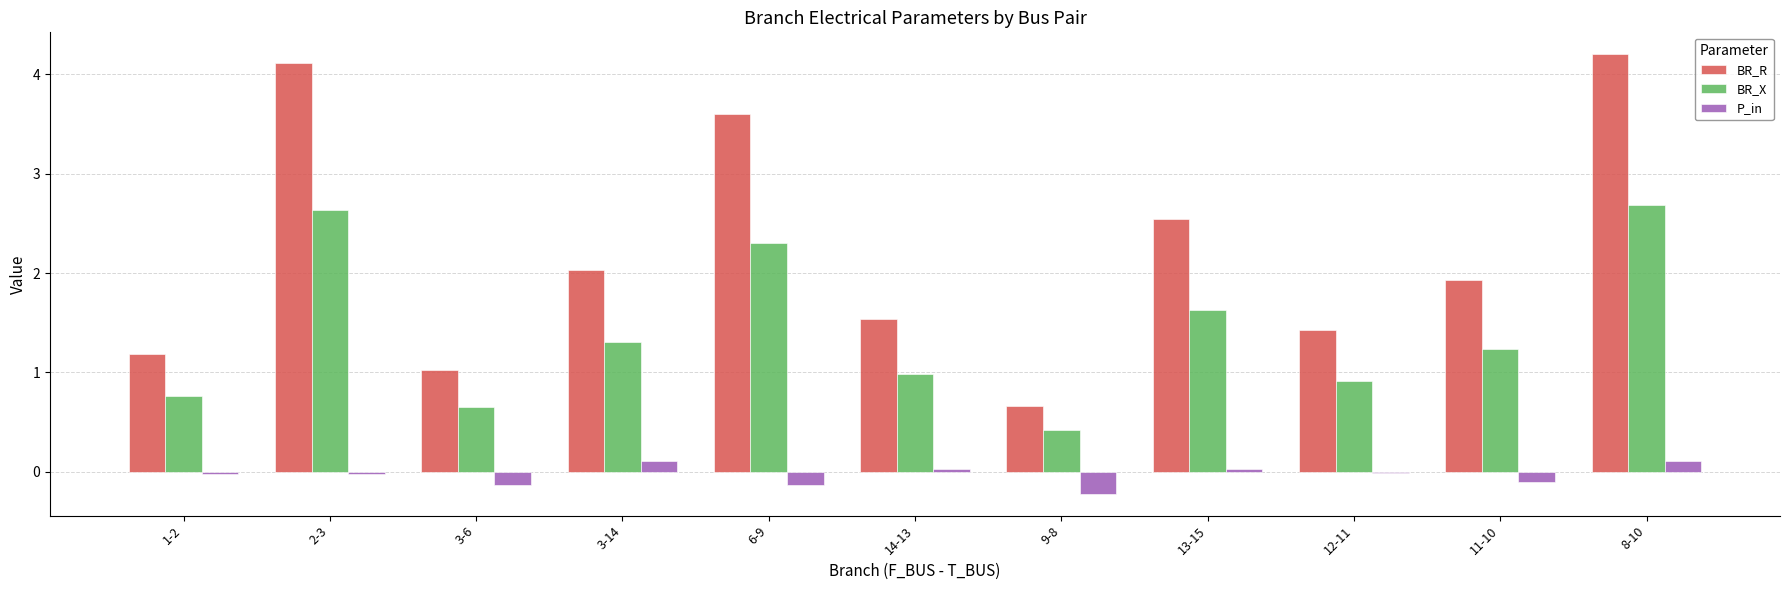

What is the sum of all BR_R values?

24.2